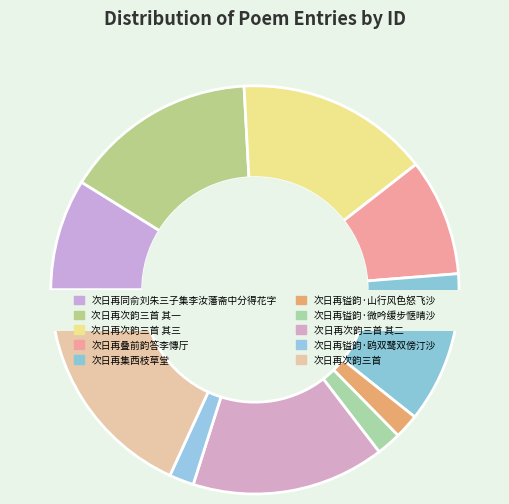

To the nearest percent, what is the average slice percentage?

10%